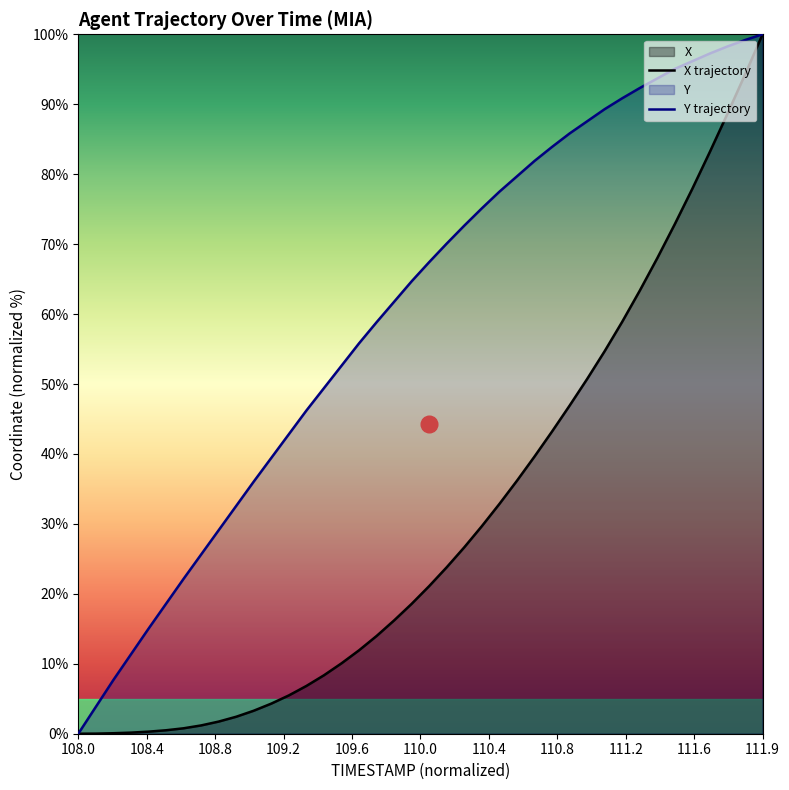

Count the number of data series in this chart.

2